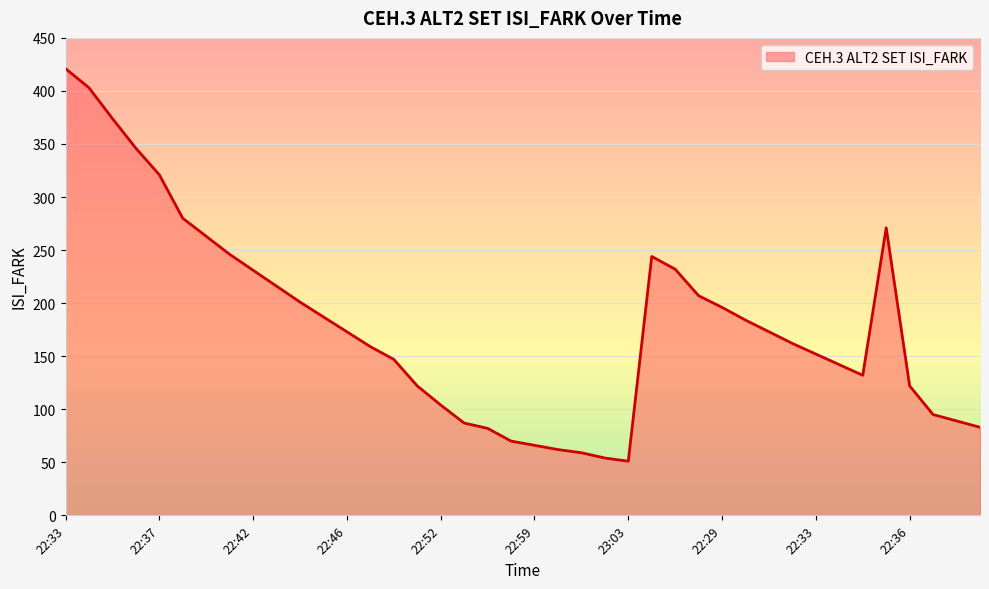

What is the difference between the maximum and minimum values?

370